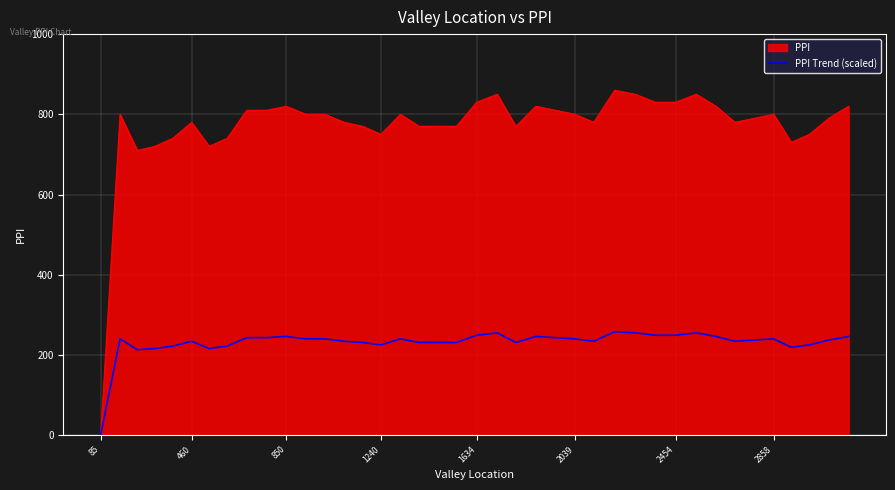

List the series in order of their peak value, lowest first.

PPI Trend (scaled), PPI